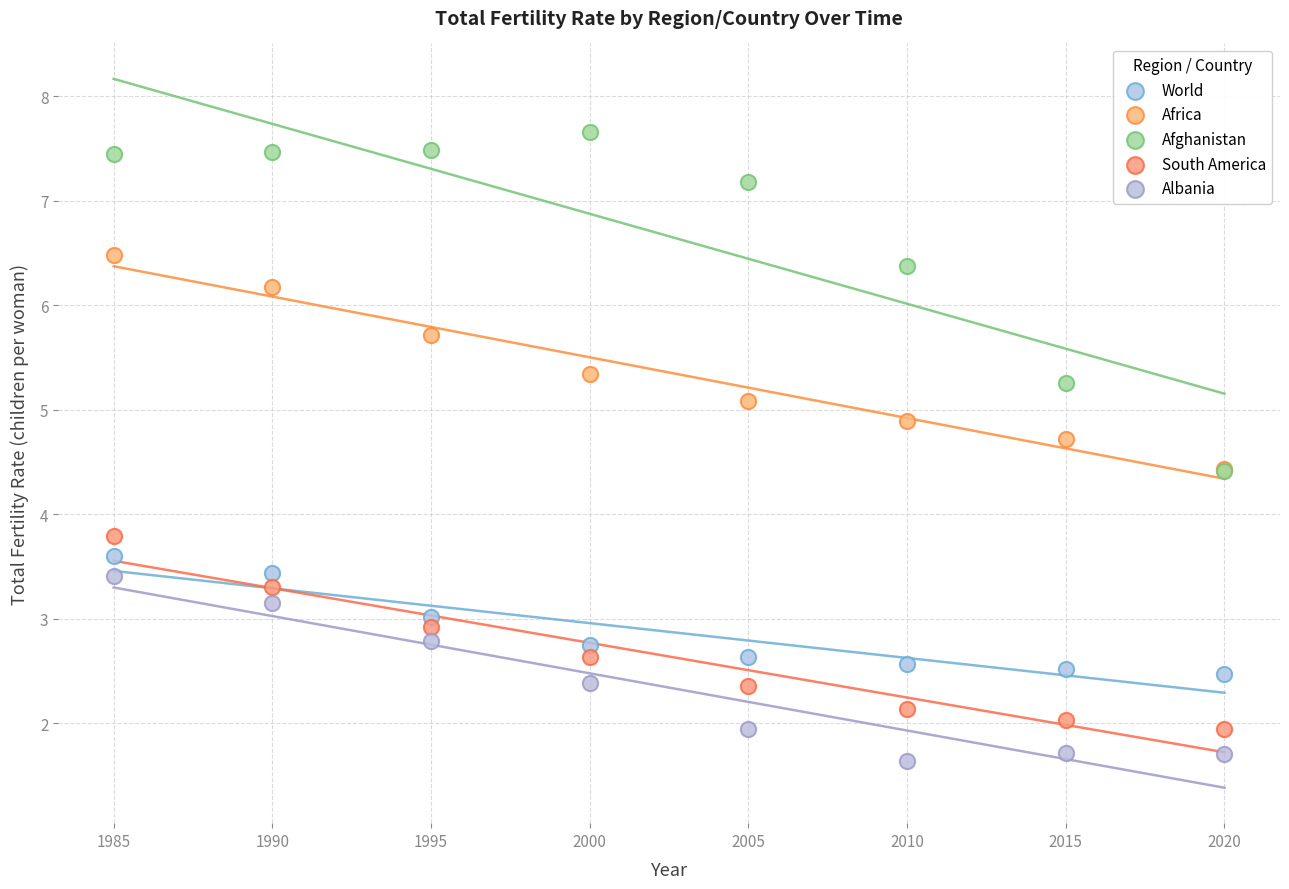

Across all series, what Y value is closest to 4?

3.8